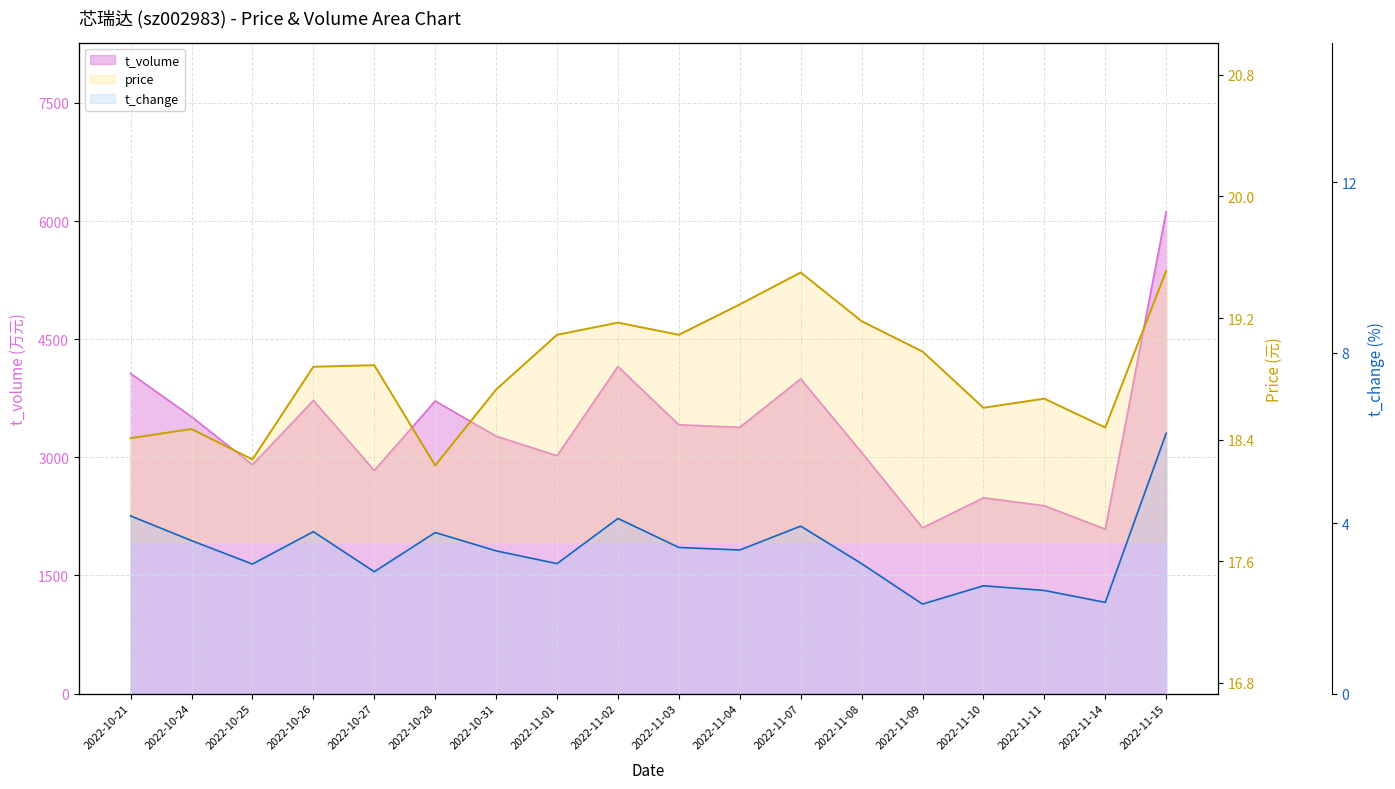

At how many categories does at least one series exceed 995?

18